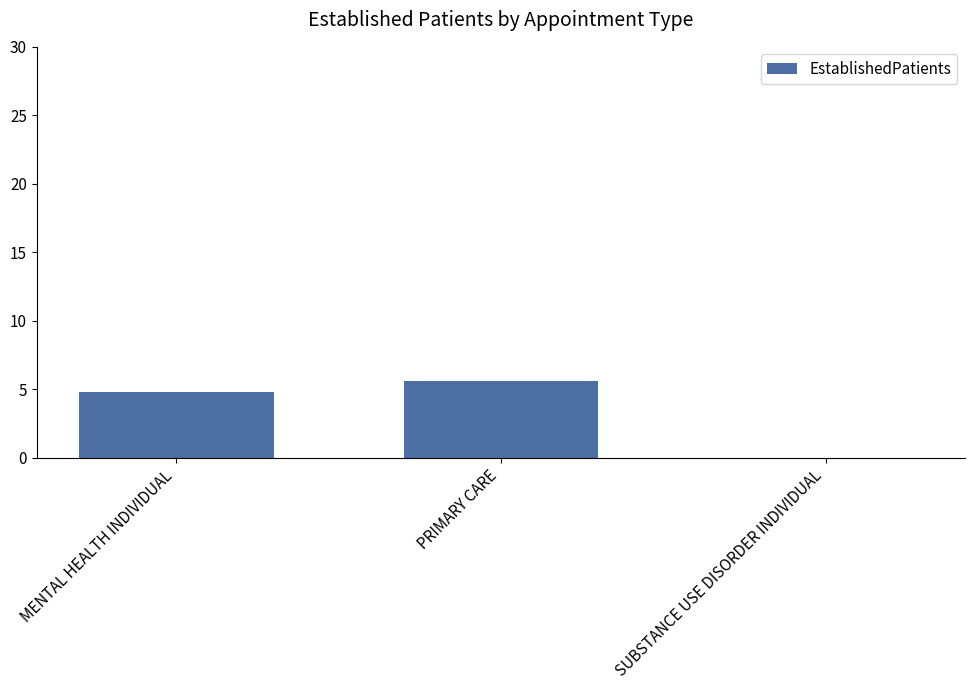

True or false: the data shows 8.0 at MENTAL HEALTH INDIVIDUAL.

False